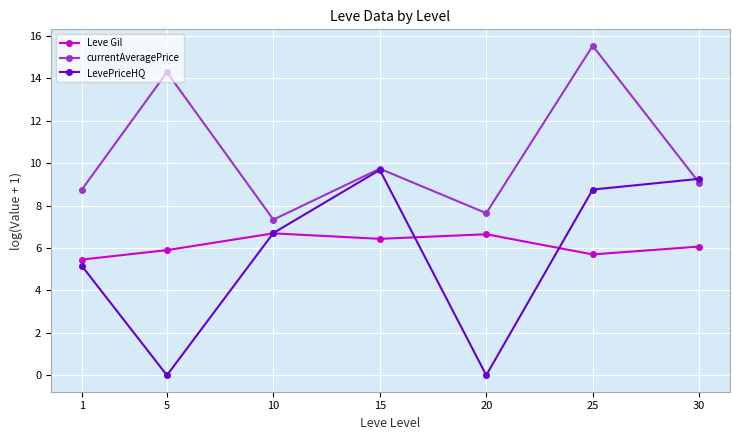

Does the chart have visible grid lines?

Yes